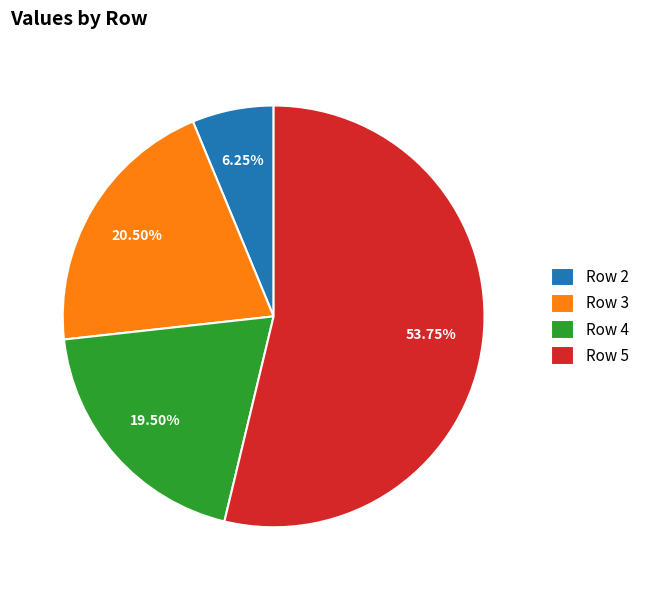

Which slice represents more than half of the pie?

Row 5